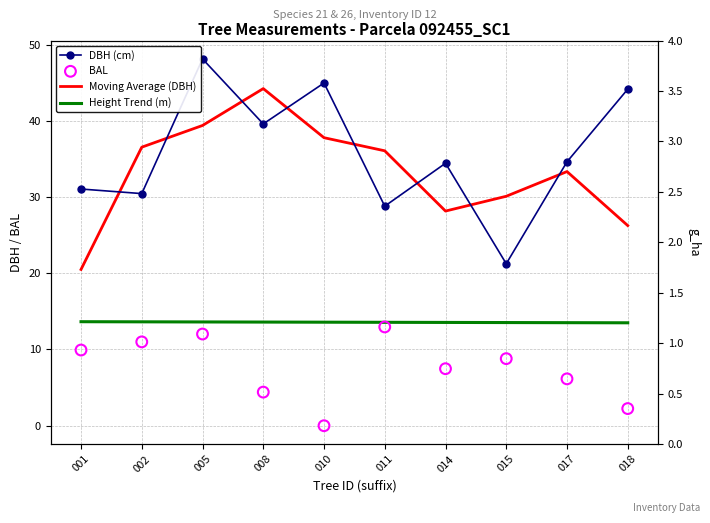

What is the total value across all series at 011?

91.4